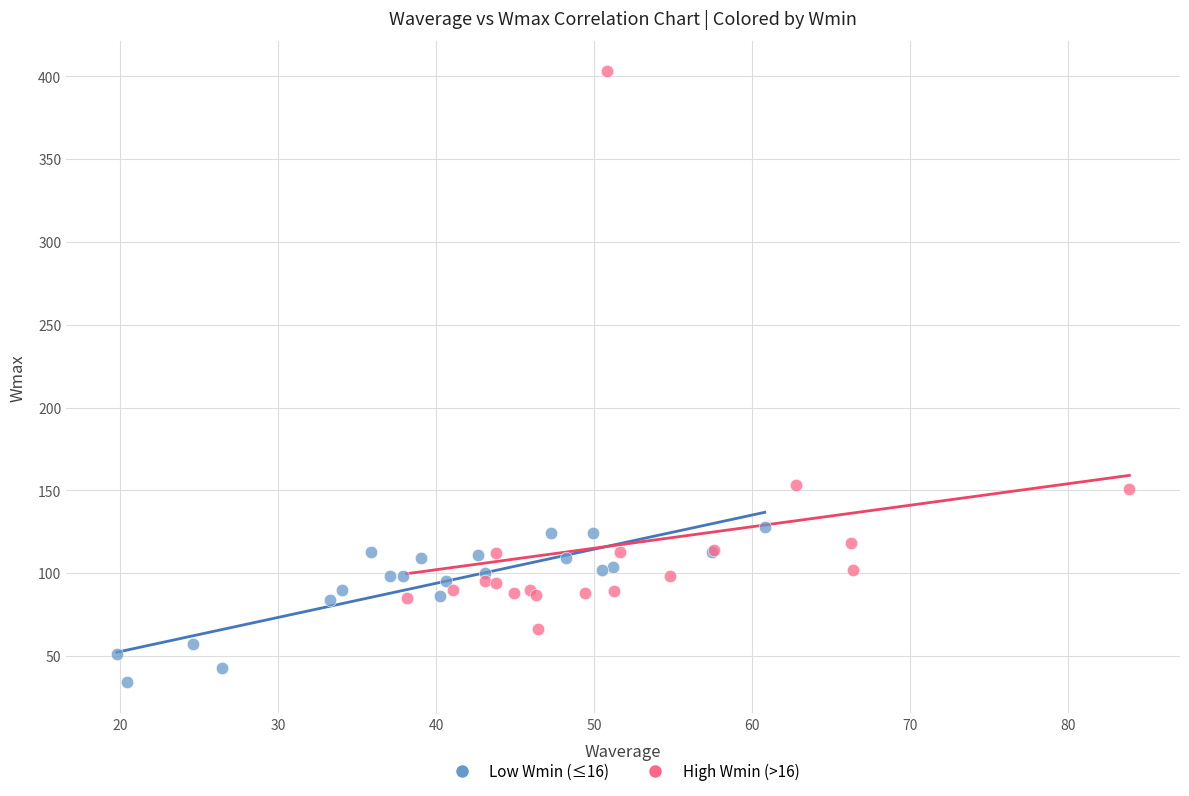

Which series contains the lowest Y value?

Low Wmin (≤16)